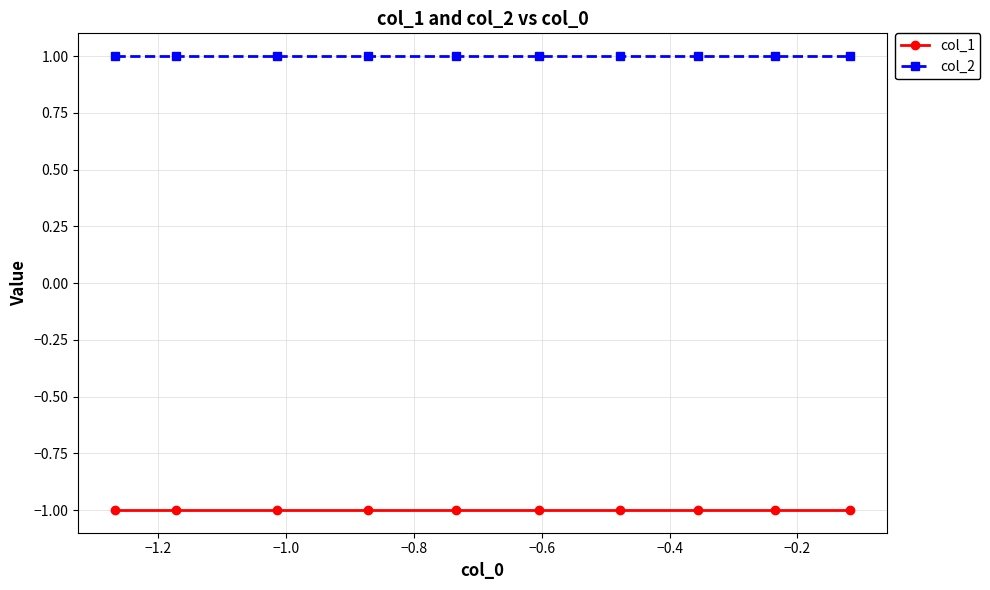

What is the value of the col_1 point at the 4th from the left?

-1